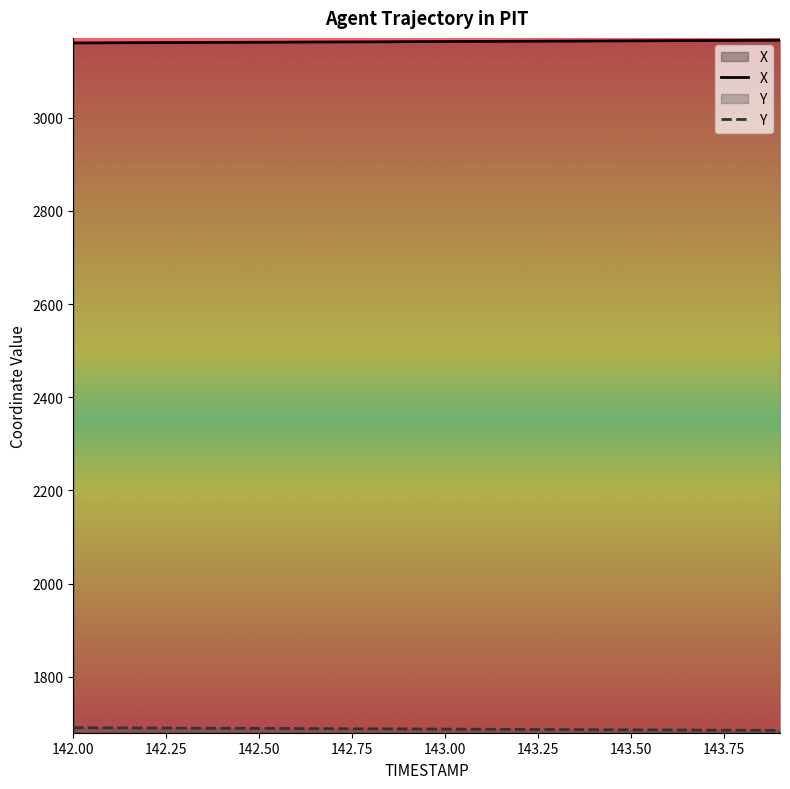

Which category has the highest value across all series?

143.9